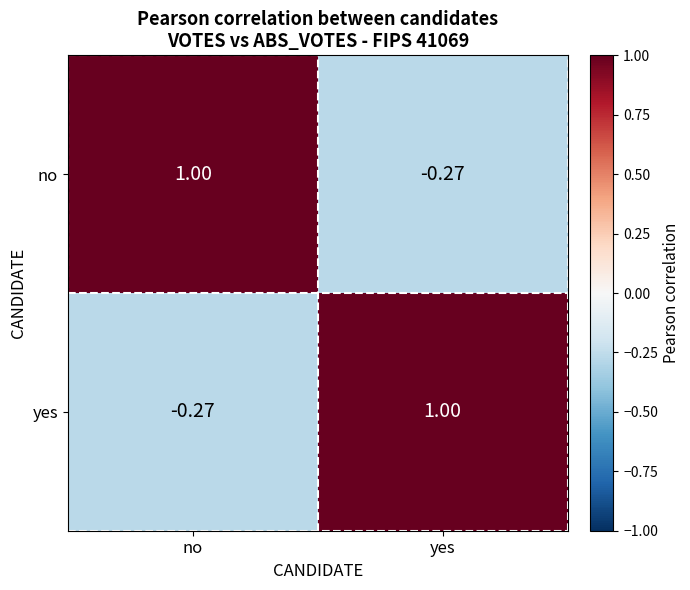

What is the greatest value displayed?

1.0